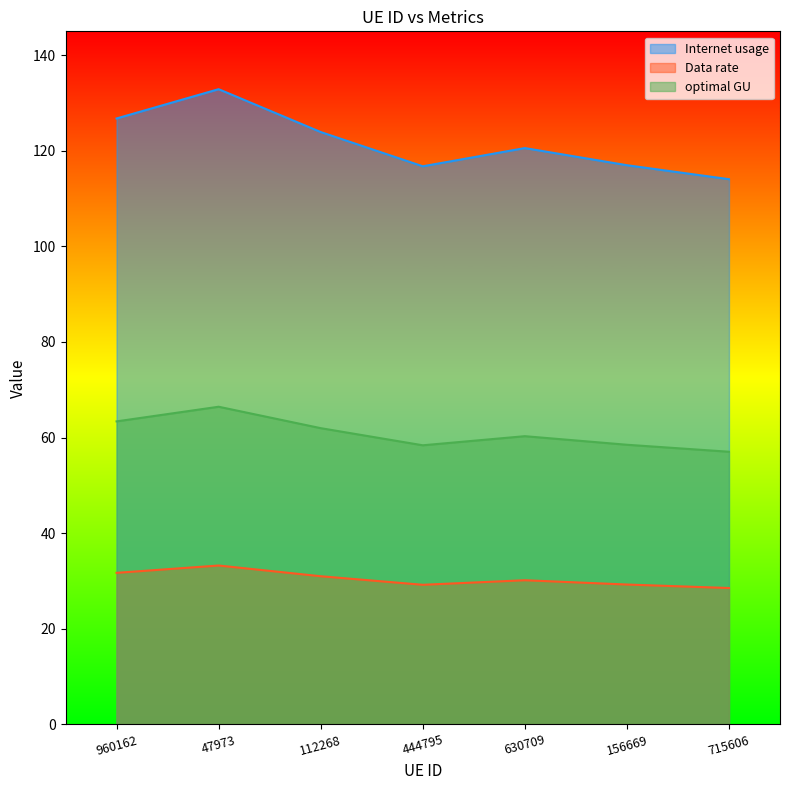

What is the sum of the Data rate values at 630709 and 47973?

63.4